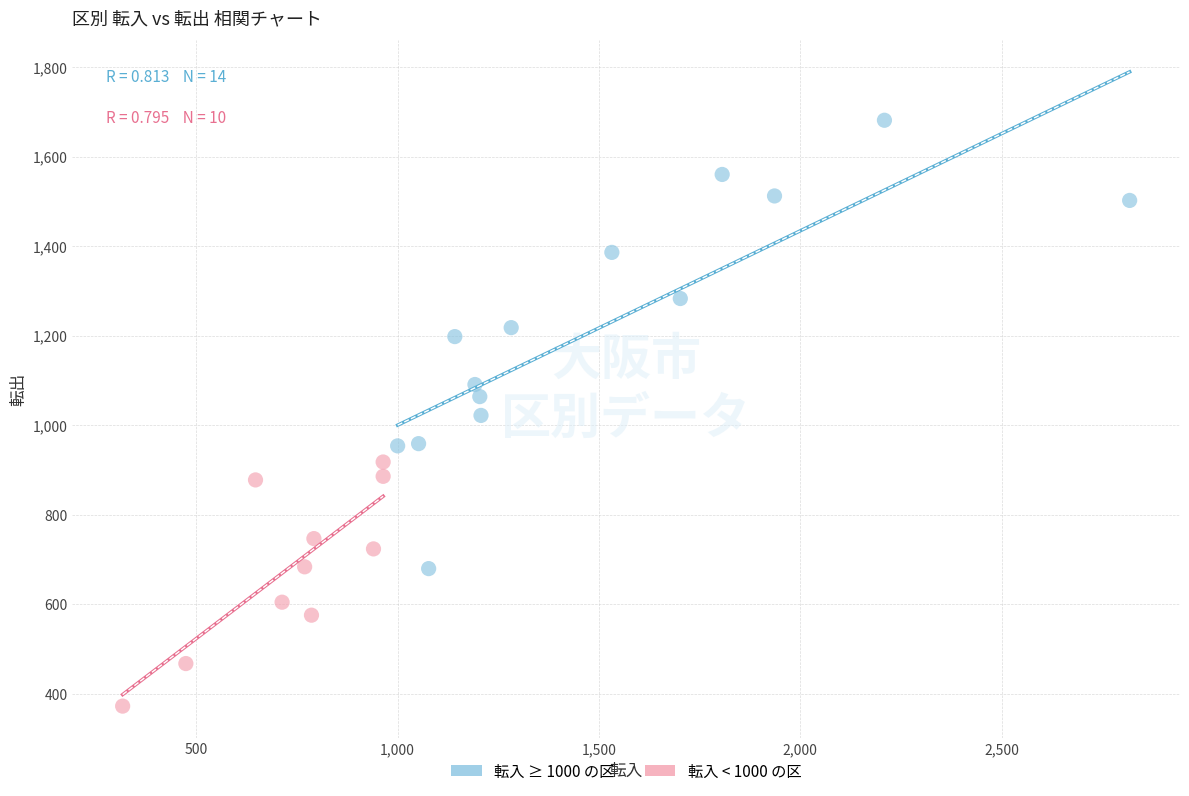

Which series has the largest Y range (max minus min)?

転入 ≥ 1000 の区